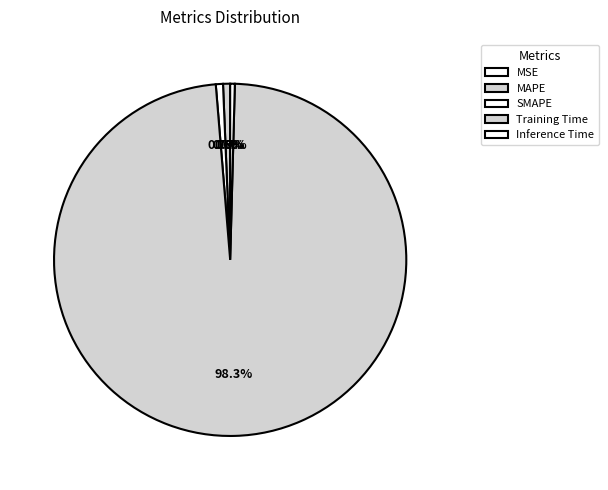

Rank the categories by value from lowest to highest.

MSE, Inference Time, MAPE, SMAPE, Training Time